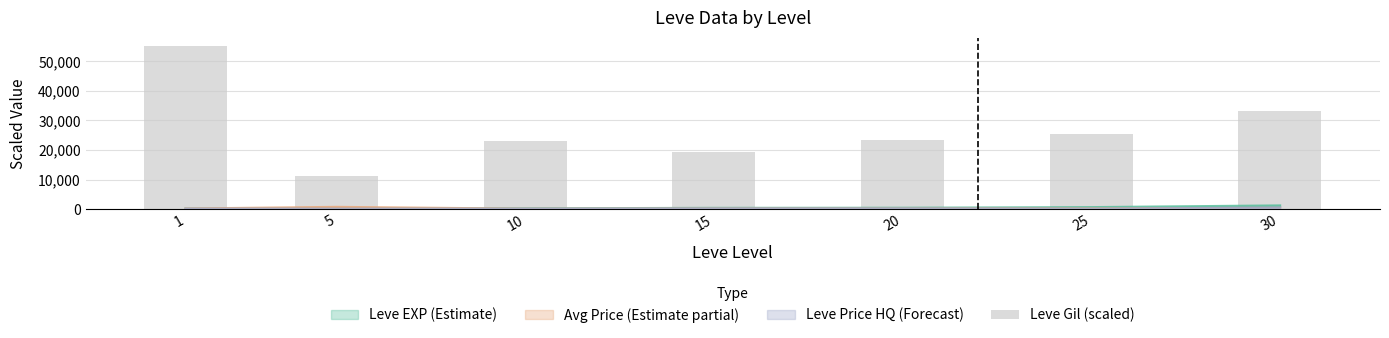

The value at 5 is 5360. True or false?

False